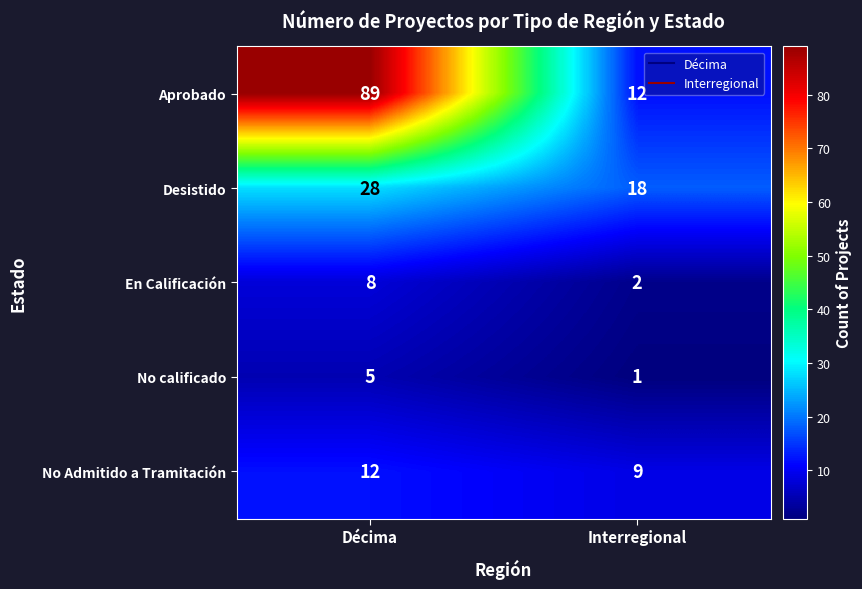

What is the minimum value shown in the chart?

1